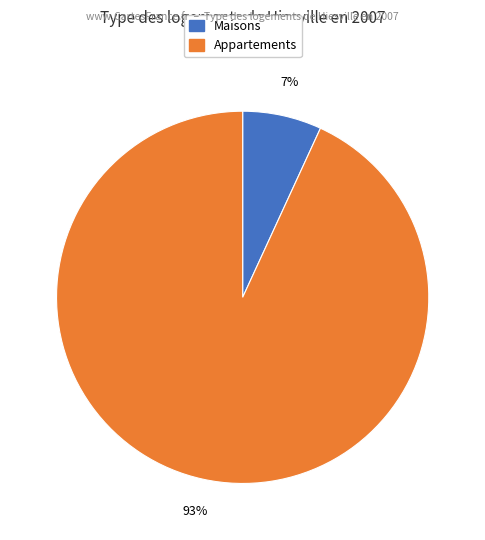

Is there a majority slice in this chart?

Yes